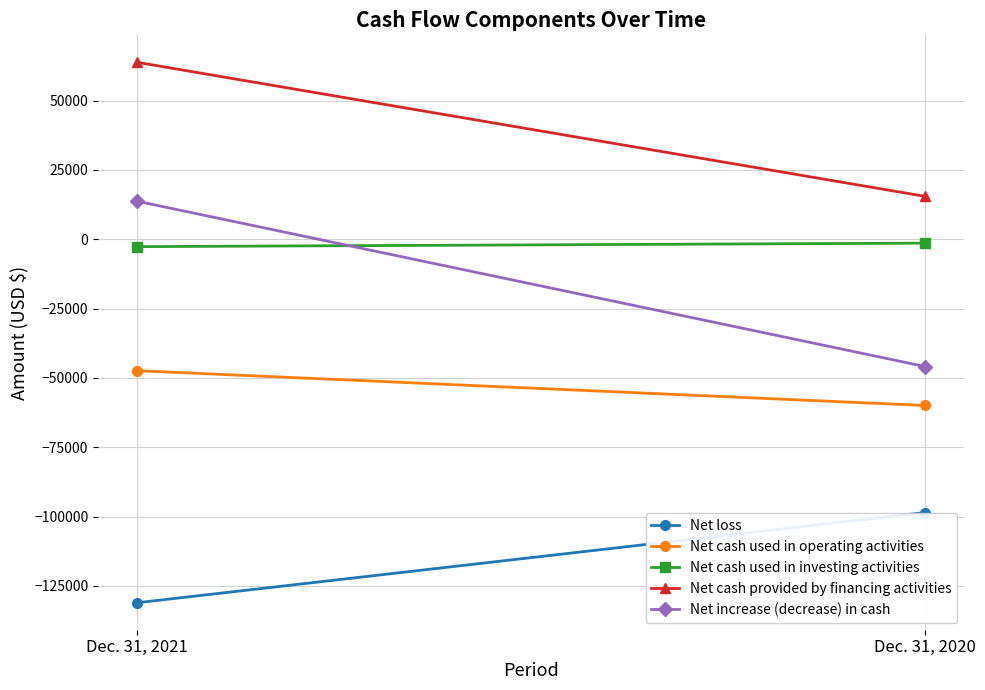

What is the lowest value of the Net cash provided by financing activities series?

15466